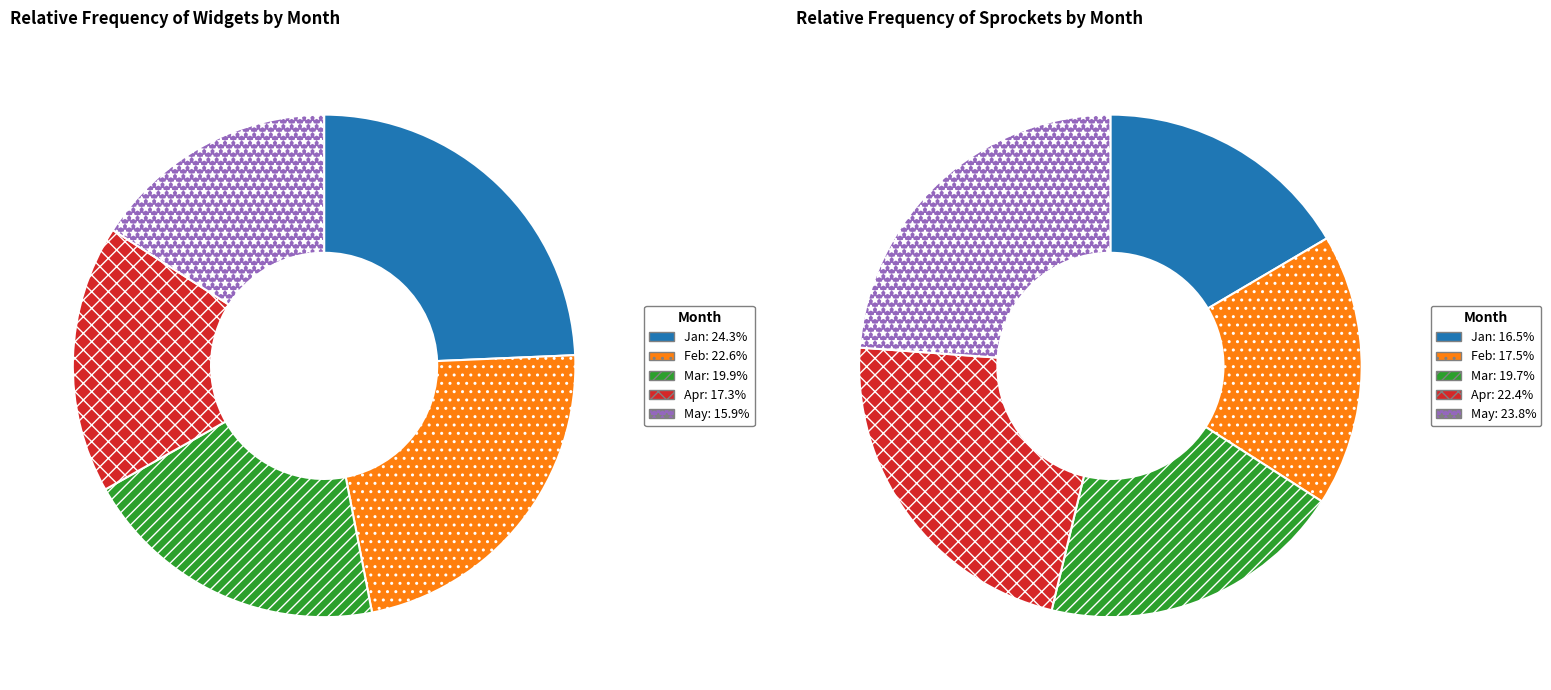

What is the total percentage of Feb and Apr?

39.9%